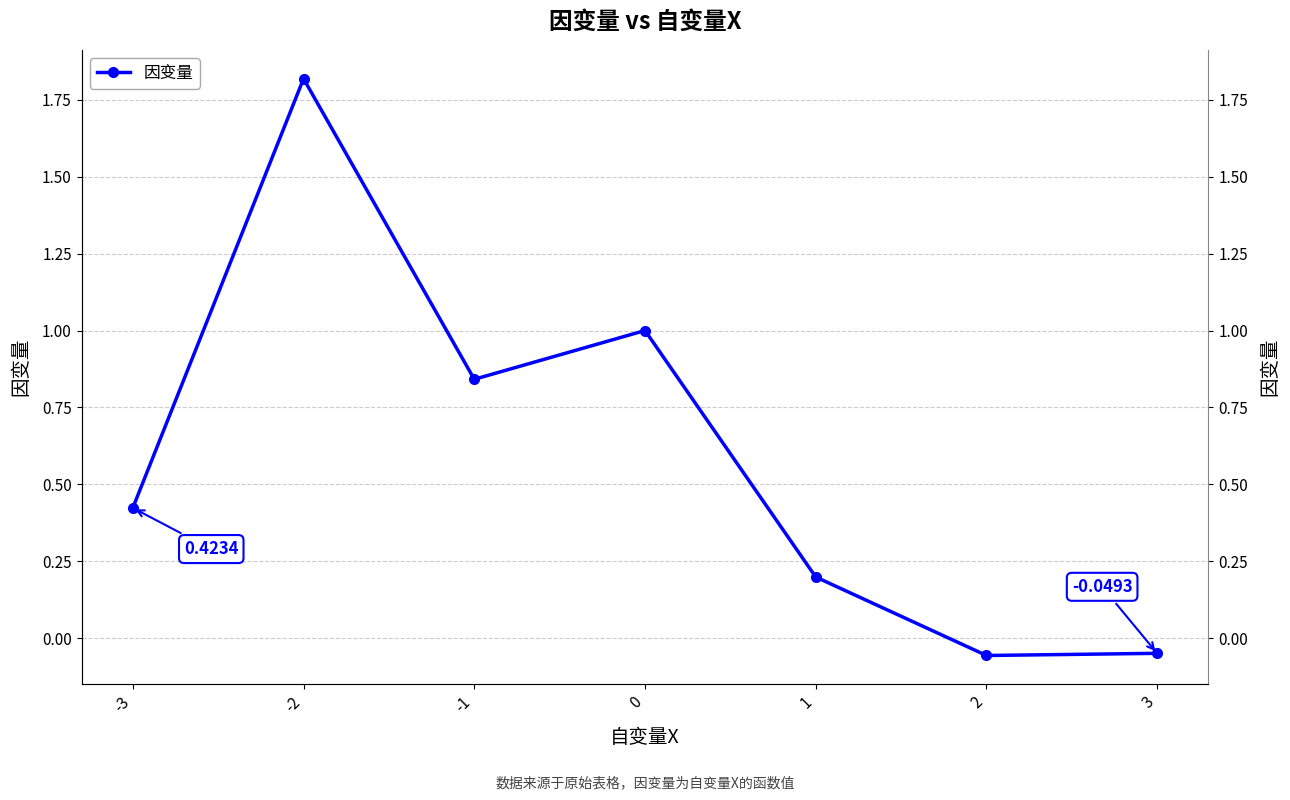

How many lines are shown in the chart?

1